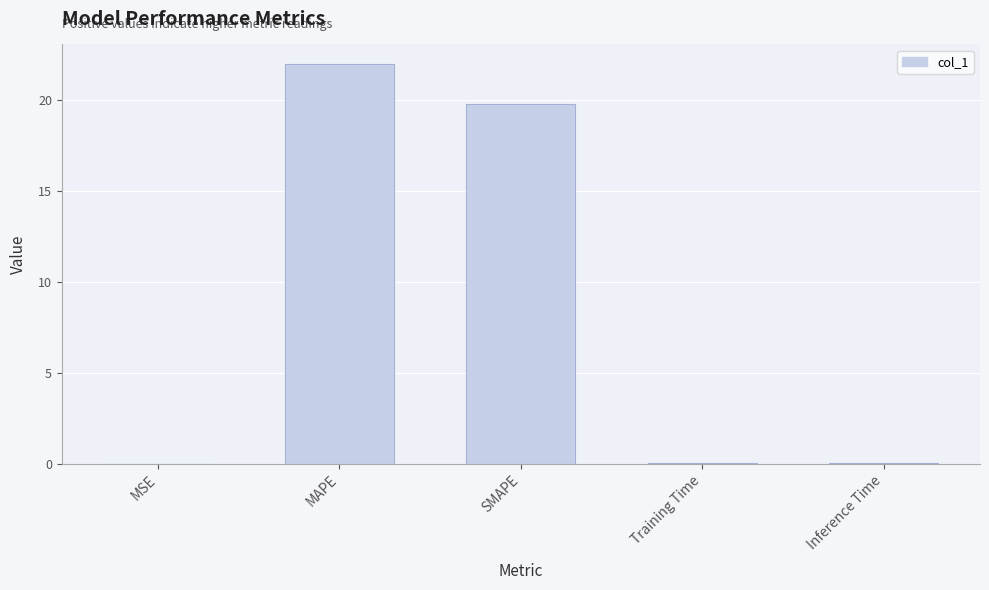

The value at MSE is 0.0. True or false?

True